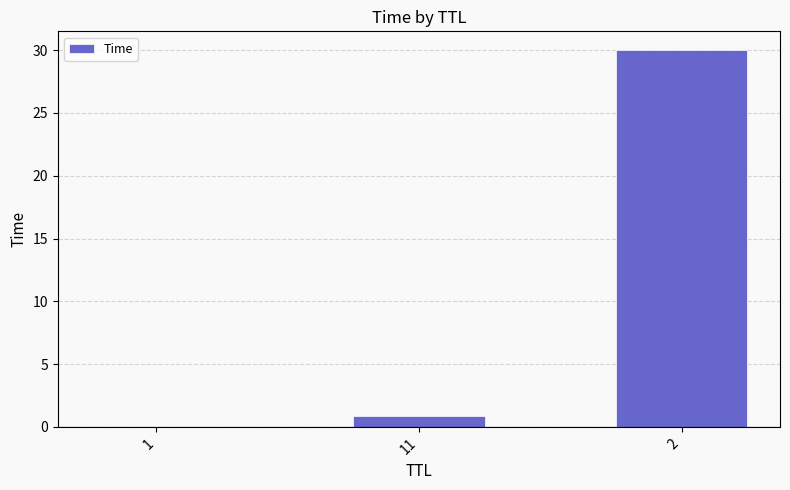

Are the bars horizontal?

No